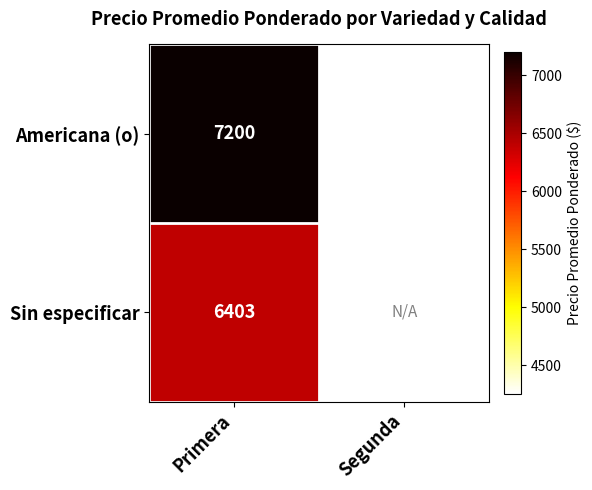

Which category has the highest value in the Americana (o) series?

Primera